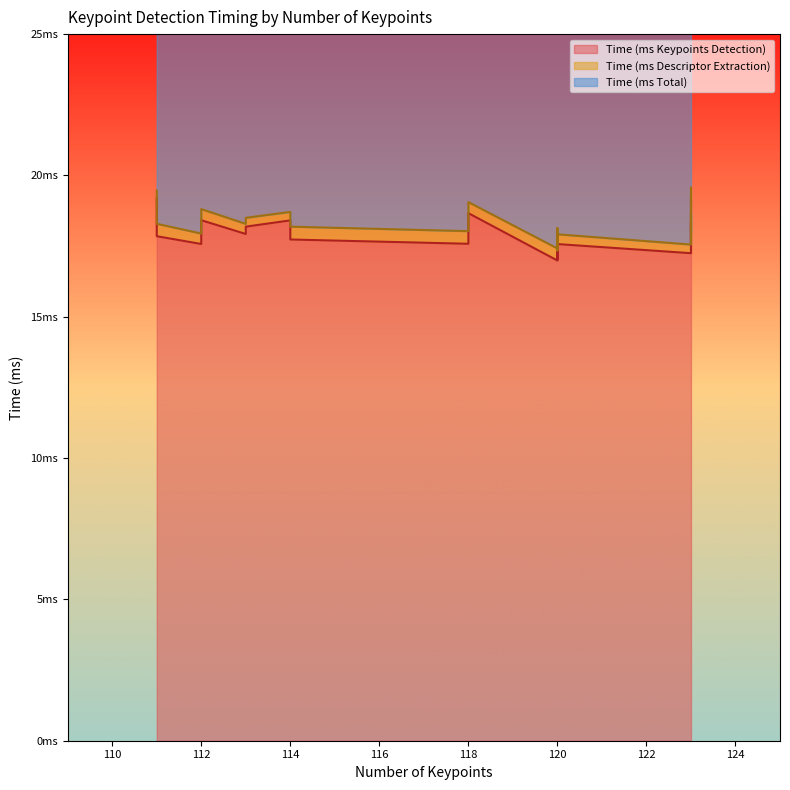

Reading right to left, list all the values displayed in this chart.

Time (ms Keypoints Detection): 17.6	17.8	17.6	17.7	17.9	17.0	17.8	19.2	17.6	18.4	19.2	17.2	18.4	18.2	17.0	17.6	18.4	18.7
Time (ms Descriptor Extraction): 0.4	0.4	0.4	0.5	0.4	0.4	0.4	0.4	0.4	0.4	0.3	0.3	0.3	0.3	0.3	0.3	0.3	0.4
Time (ms Total): 17.9	18.3	18.0	18.2	18.3	17.4	18.1	19.6	18.0	18.8	19.5	17.6	18.7	18.5	17.3	17.9	18.6	19.1